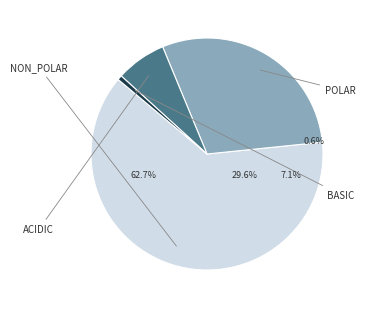

To the nearest percent, what is the combined percentage of acidic and basic?

8%